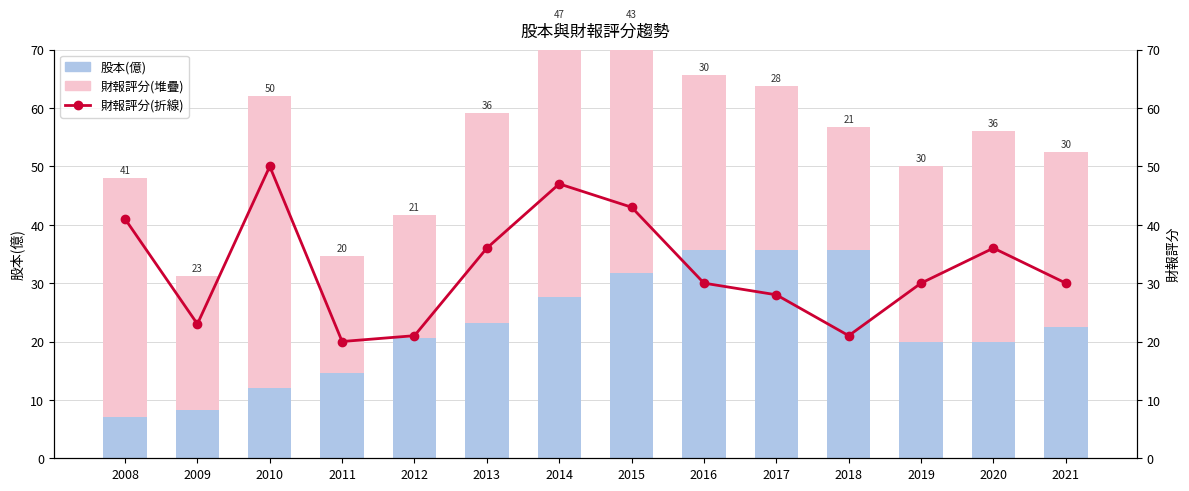

Which label corresponds to the largest value in the chart?

2010